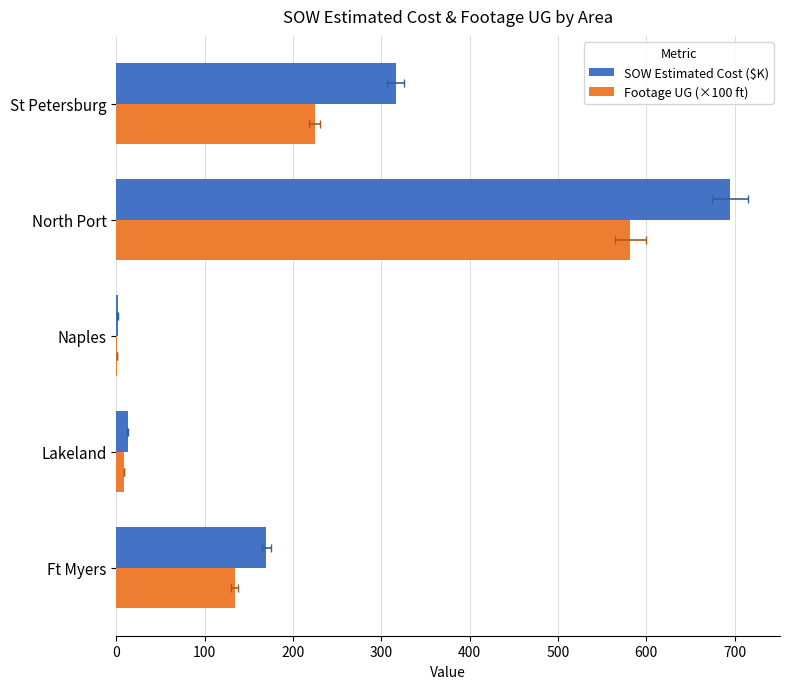

How many data points in Footage UG (×100 ft) are less than 134?

2